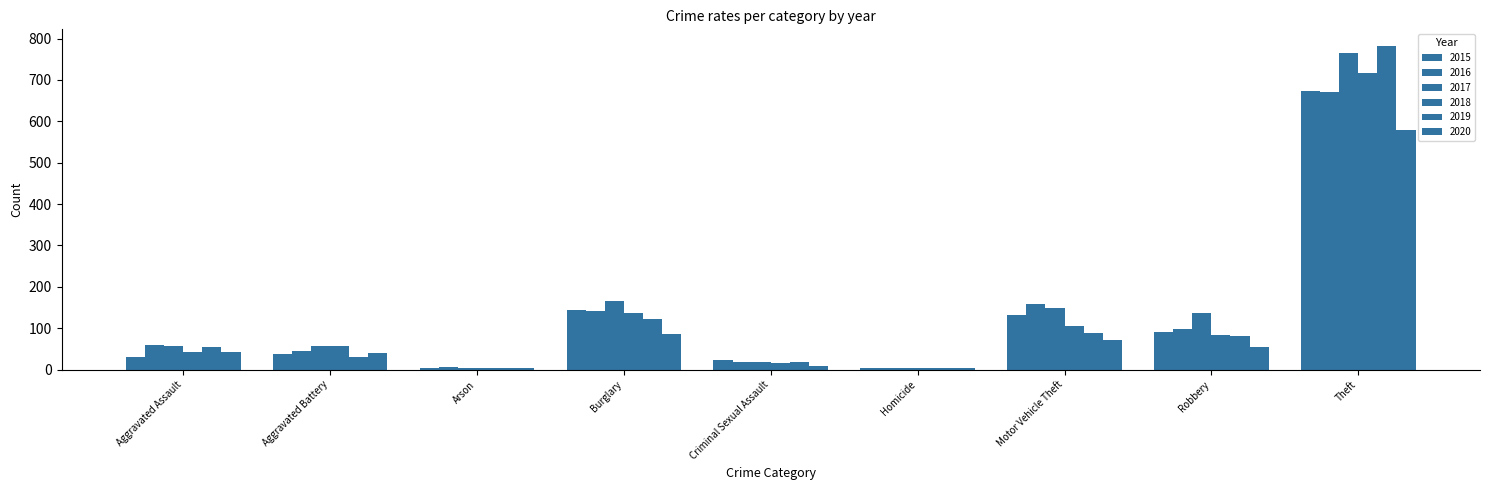

What is the smallest value displayed?

3